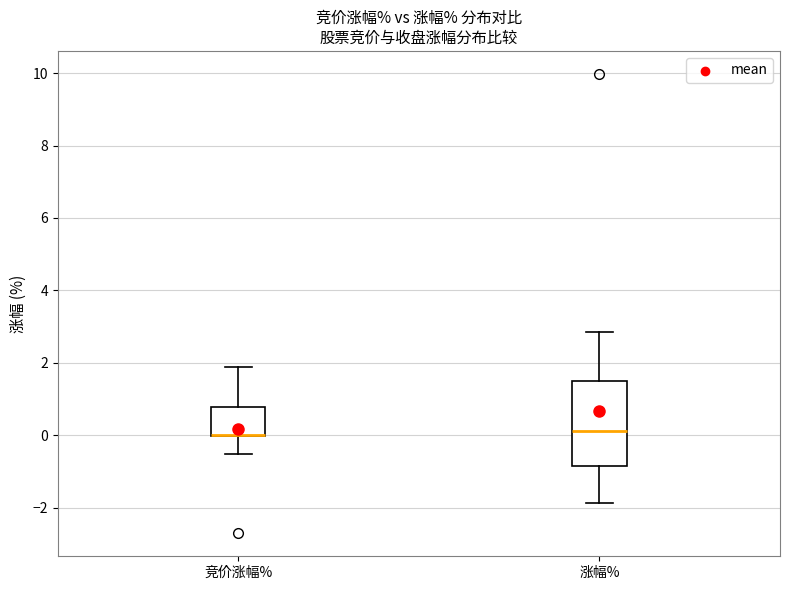

Reading left to right, read every box against the y-axis: the position of its median line, the range the box covers, and the ends of its whiskers. The values are not printed on the chart, so give them approximately, as read against the axis.

竞价涨幅%: median 0.0 (drawn on the box's lower edge), box 0.0 to 0.8, whiskers -0.6 to 1.8
涨幅%: median 0.2, box -0.8 to 1.4, whiskers -1.8 to 2.8